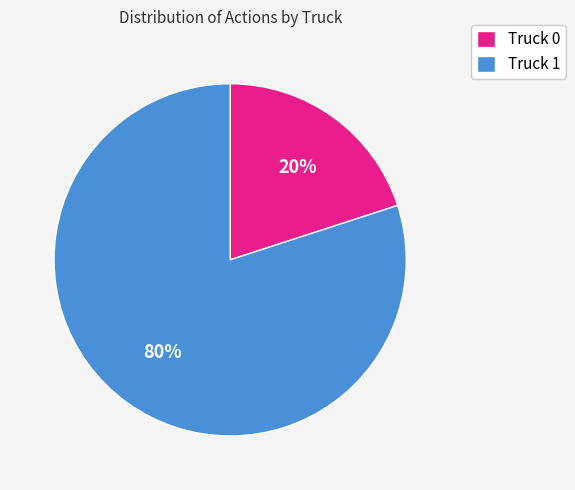

How many slices are in this pie chart?

2